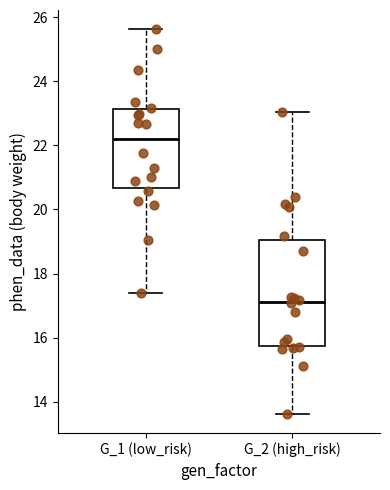

Reading left to right, transcribe this box plot: for each box, give where its median line is, the range the box spans, and where its two whiskers end, as read against the y-axis. The values are not printed on the chart, so give them approximately, as read against the axis.

G_1 (low_risk): median 22.2, box 20.6 to 23.2, whiskers 17.4 to 25.6
G_2 (high_risk): median 17.2, box 15.8 to 19.0, whiskers 13.6 to 23.0